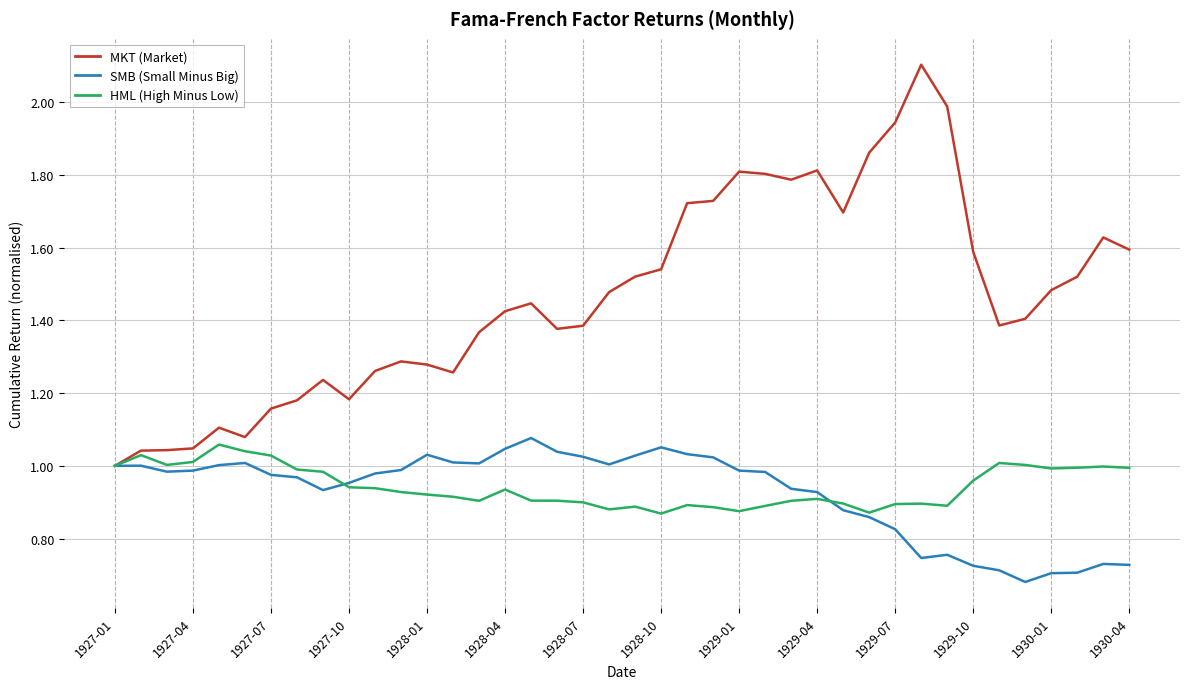

What is the maximum value shown in the chart?

2.1